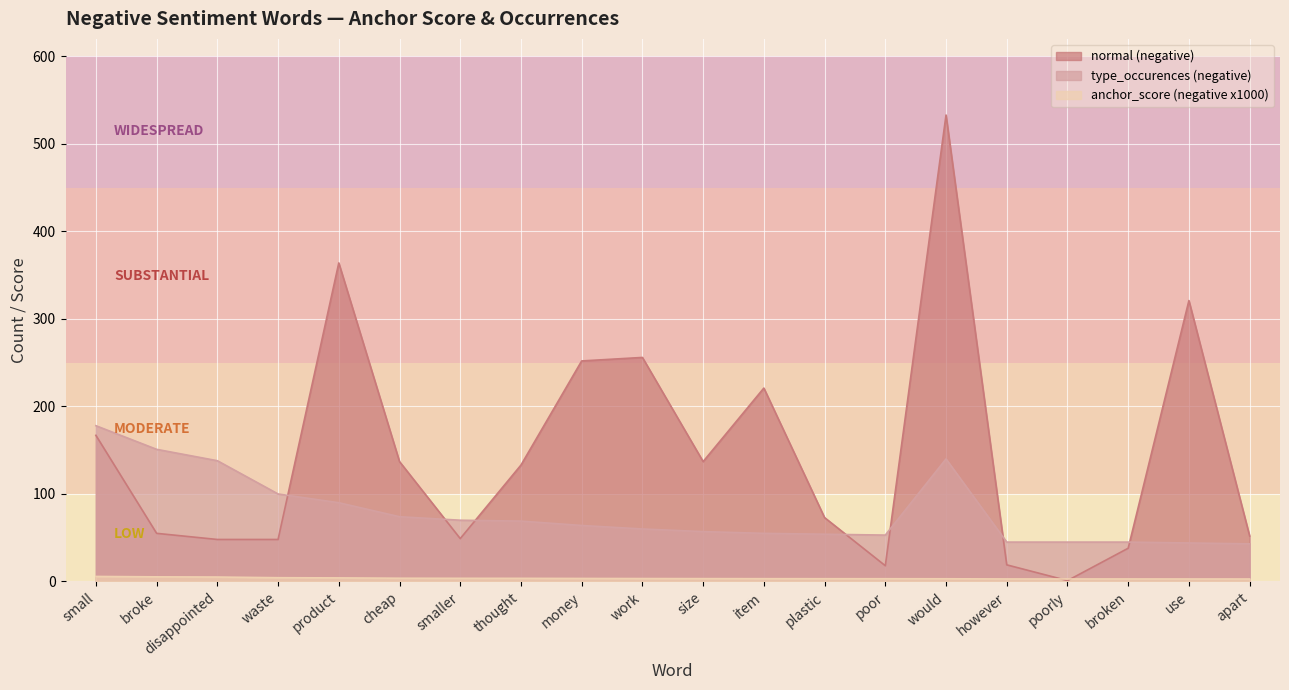

What is the highest value of the anchor_score (negative x1000) series?

5.8